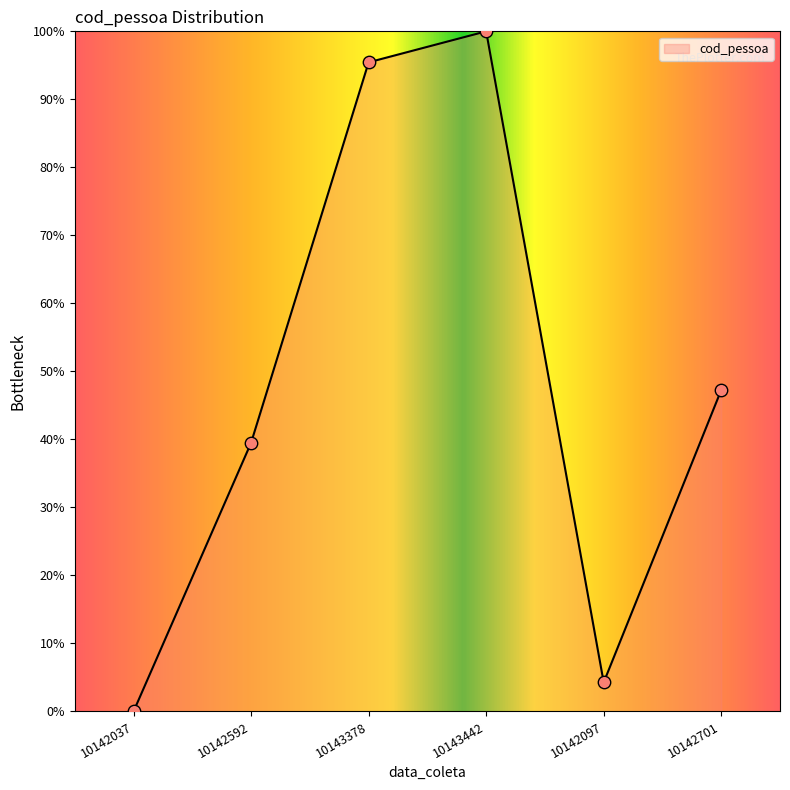

What is the ratio of the value at 10142592 to the value at 10142701?

0.8